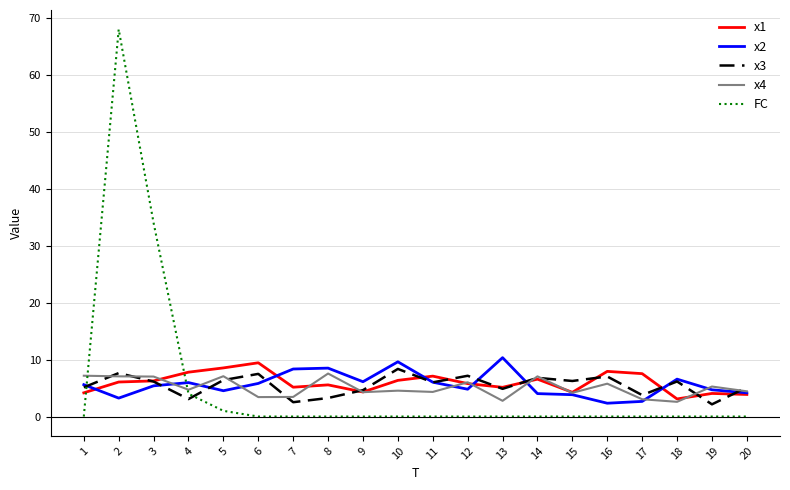

Which series has the largest range (max minus min)?

FC